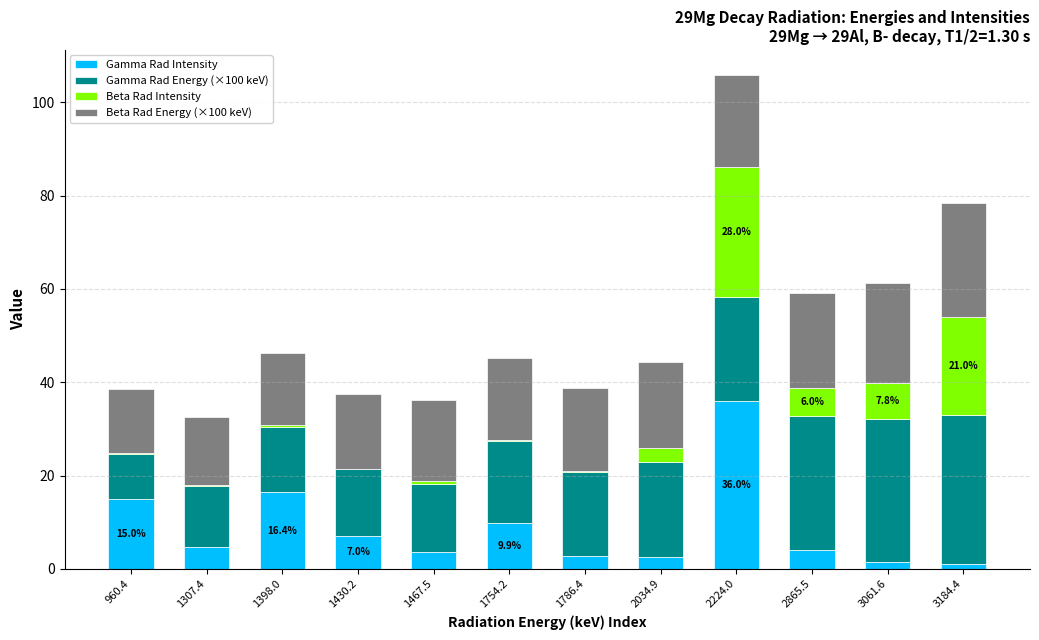

What is the highest value of the Gamma Rad Intensity series?

36.0